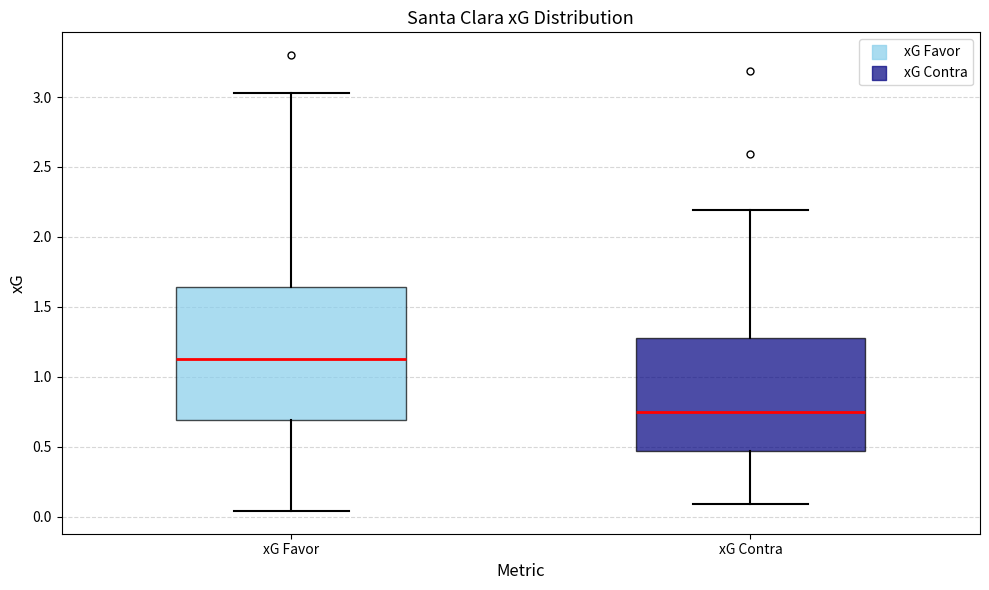

Which box has the lowest median line?

xG Contra